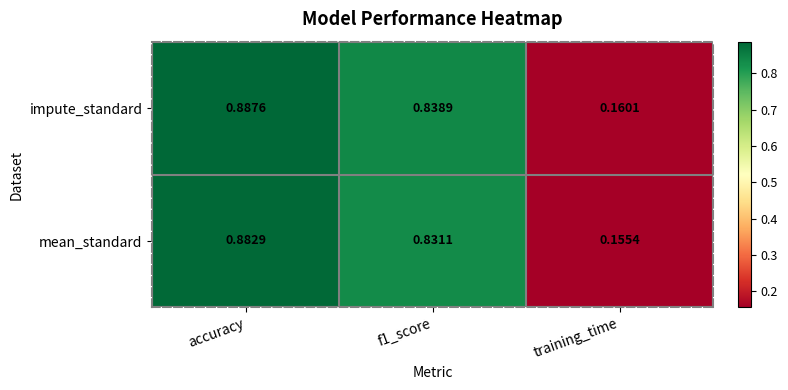

At which label does impute_standard reach its peak?

accuracy